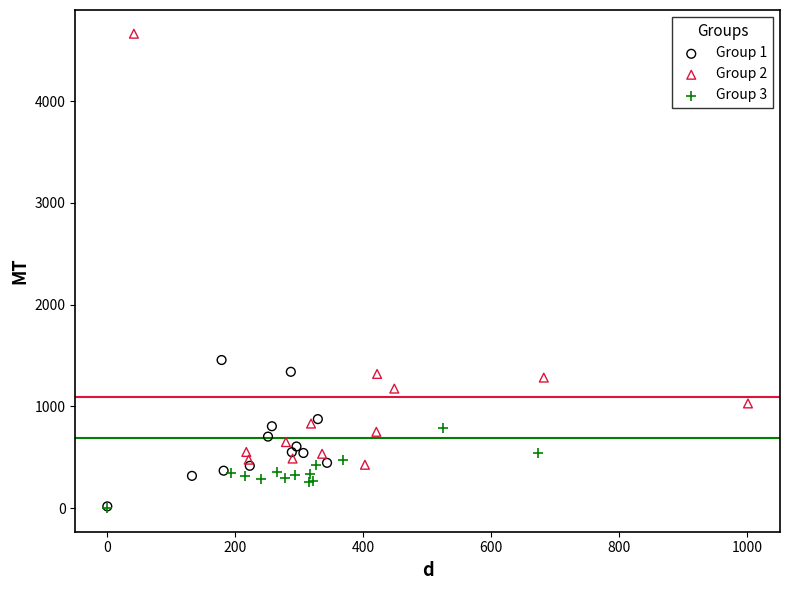

Which series contains the highest Y value?

Group 2